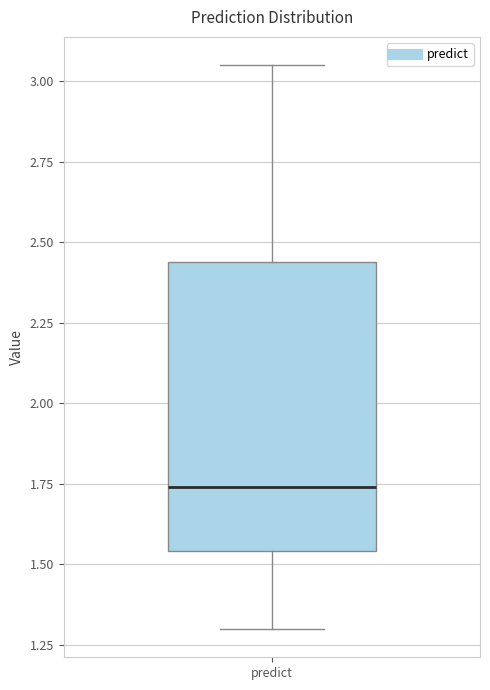

Read this box plot against the y-axis: the position of the median line, the range covered by the box, and the ends of both whiskers. The values are not printed on the chart, so give them approximately, as read against the axis.

median 1.75, box 1.55 to 2.45, whiskers 1.30 to 3.05